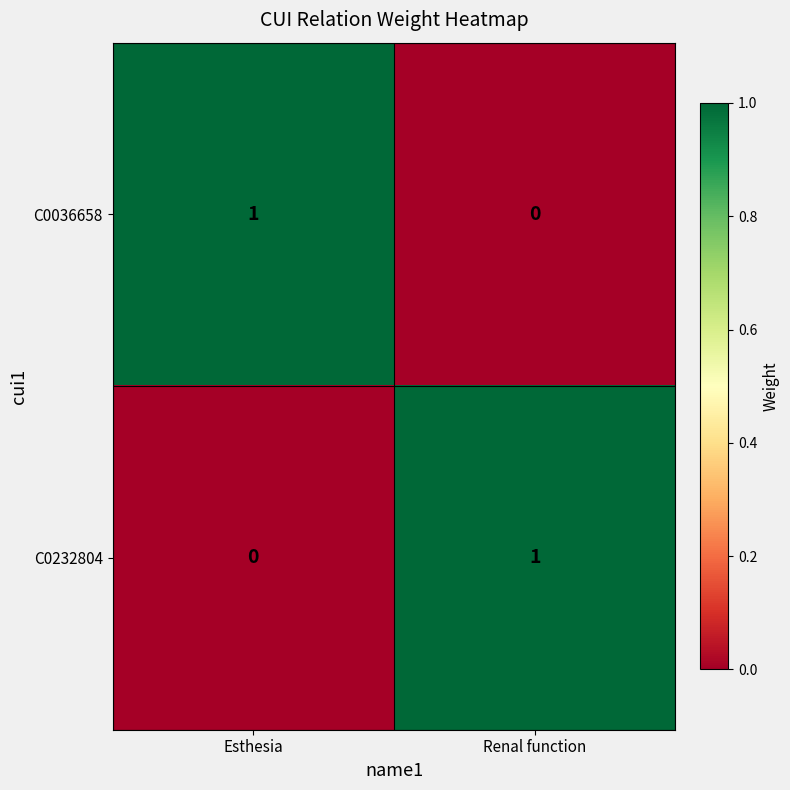

Reading right to left, list all the values displayed in this chart.

C0036658: Renal function=0	Esthesia=1
C0232804: Renal function=1	Esthesia=0